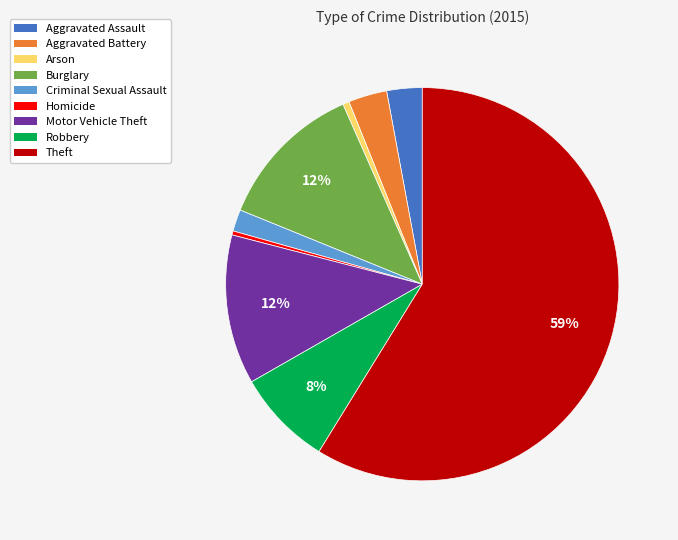

To the nearest percent, what is the difference between the Burglary and Aggravated Battery slice percentages?

9%